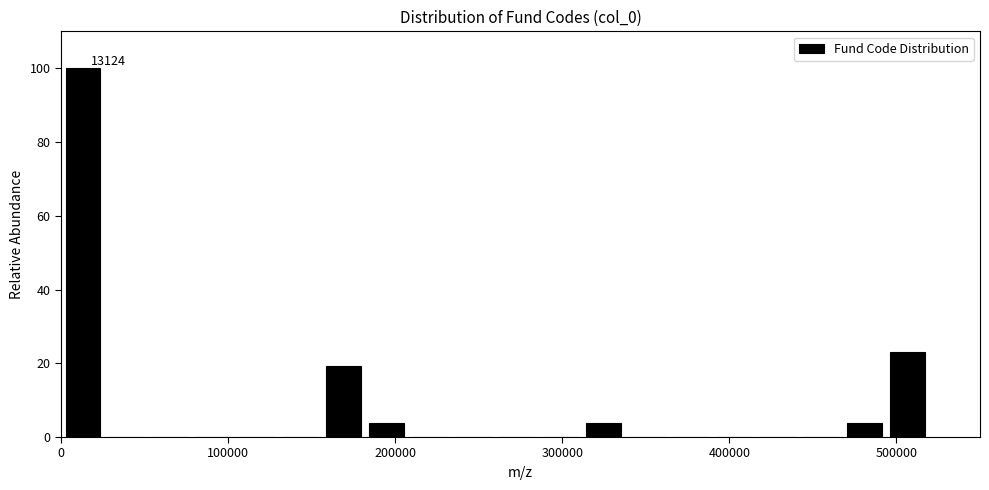

Around what value on the x-axis is the tallest bar? Give the approximate position of its centre, as read against the axis.

10000